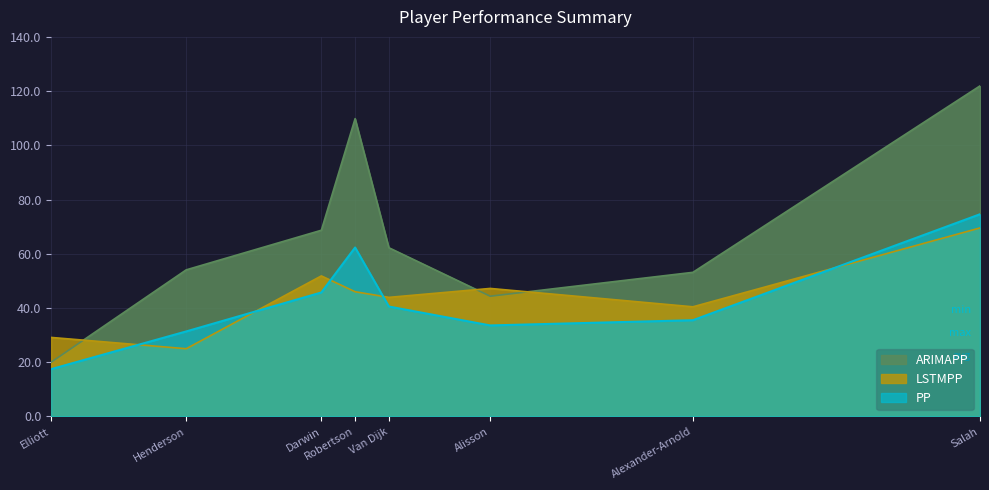

True or false: PP and ARIMAPP intersect in this chart.

False